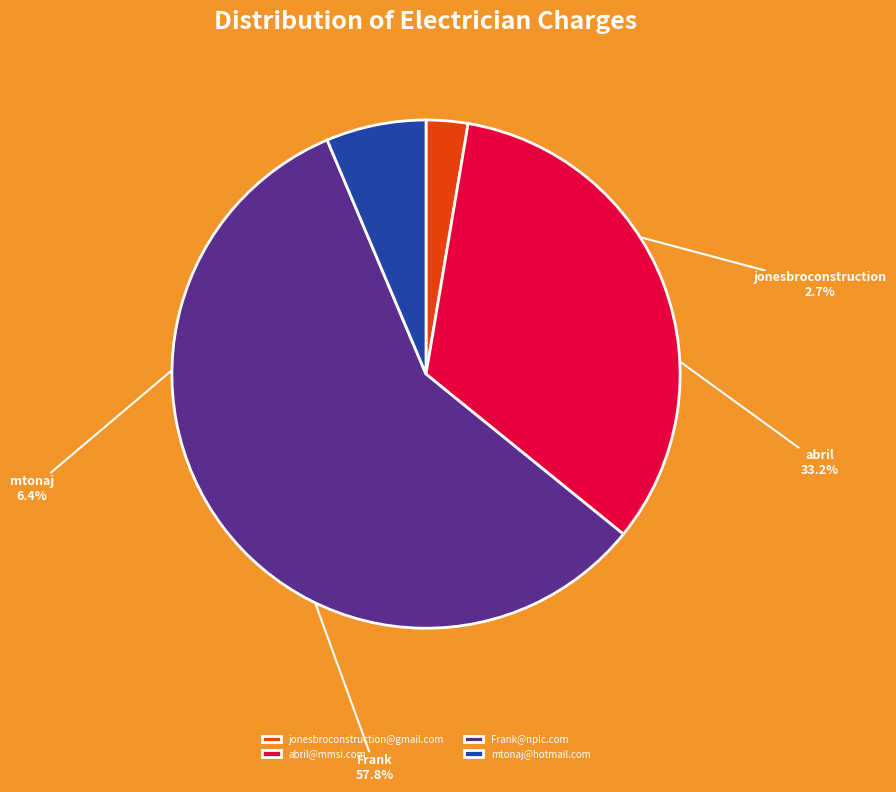

To the nearest percent, what is the difference between the Frank@nplc.com and mtonaj@hotmail.com slice percentages?

51%